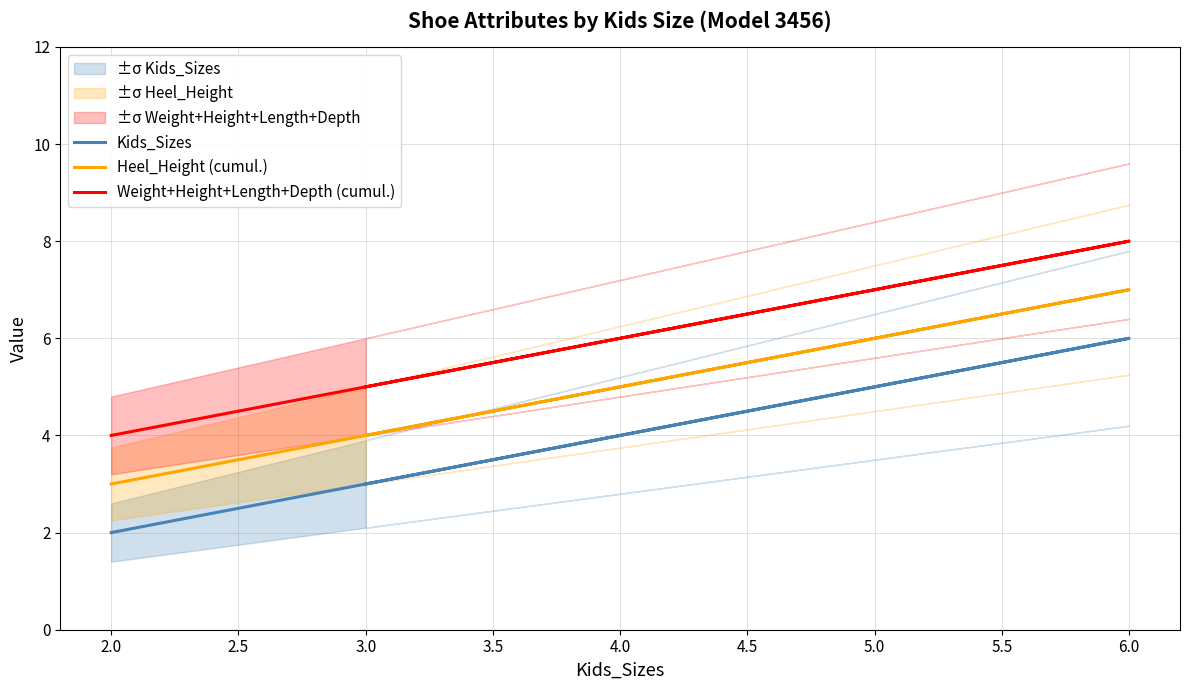

True or false: Weight+Height+Length+Depth (cumul.) and Heel_Height (cumul.) cross at least once.

False